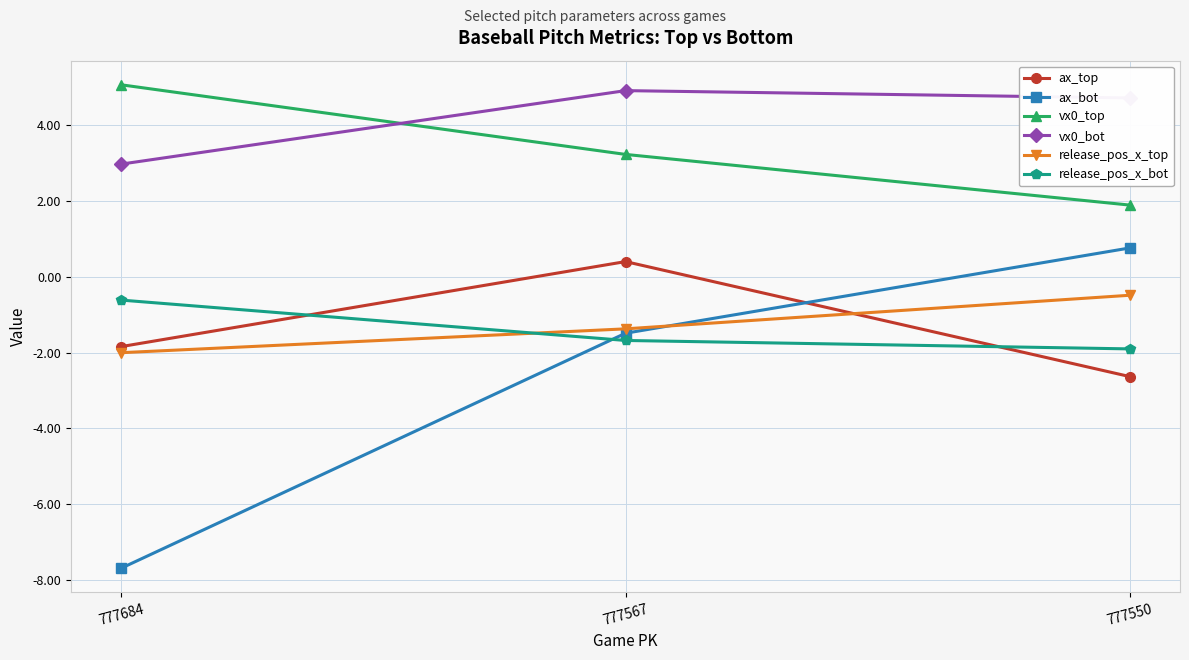

What is the difference between the maximum and minimum values in the ax_top series?

3.0